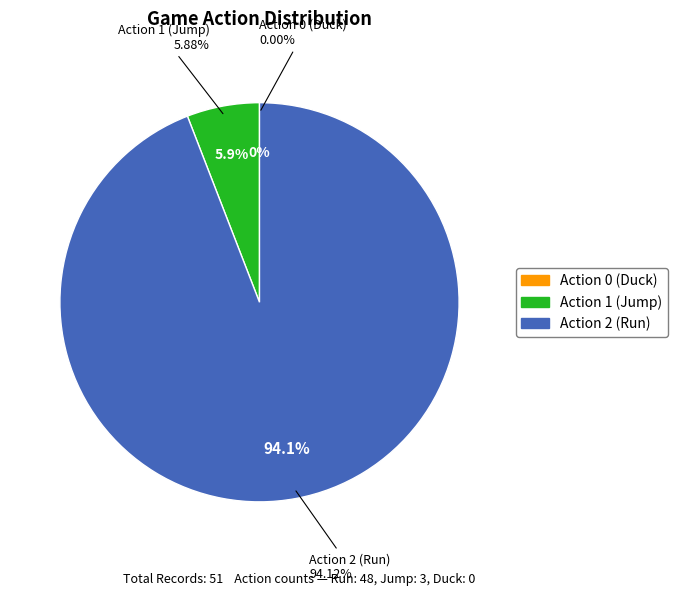

What is the largest slice in the pie chart?

action_2